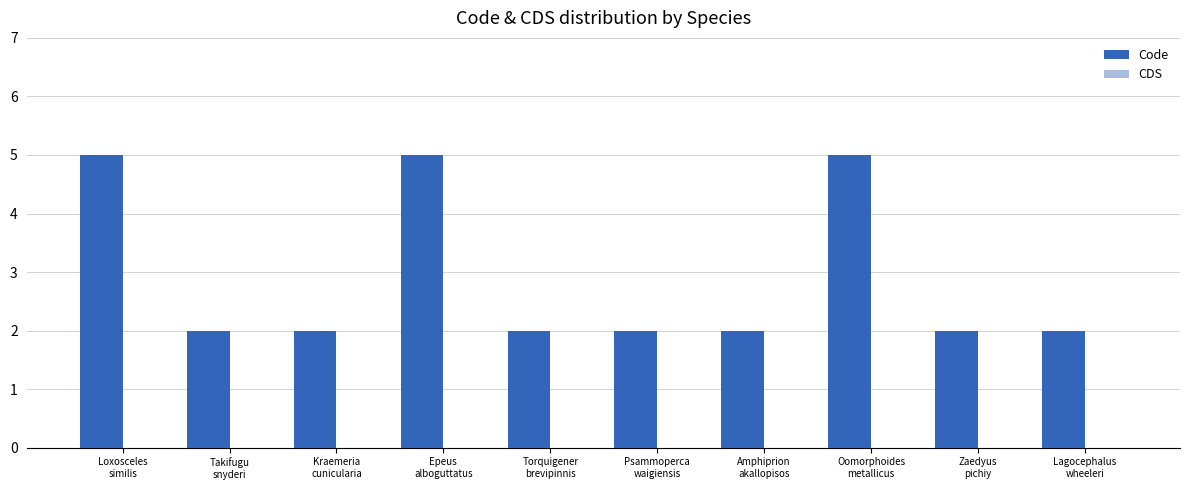

What is the sum of all values?

29